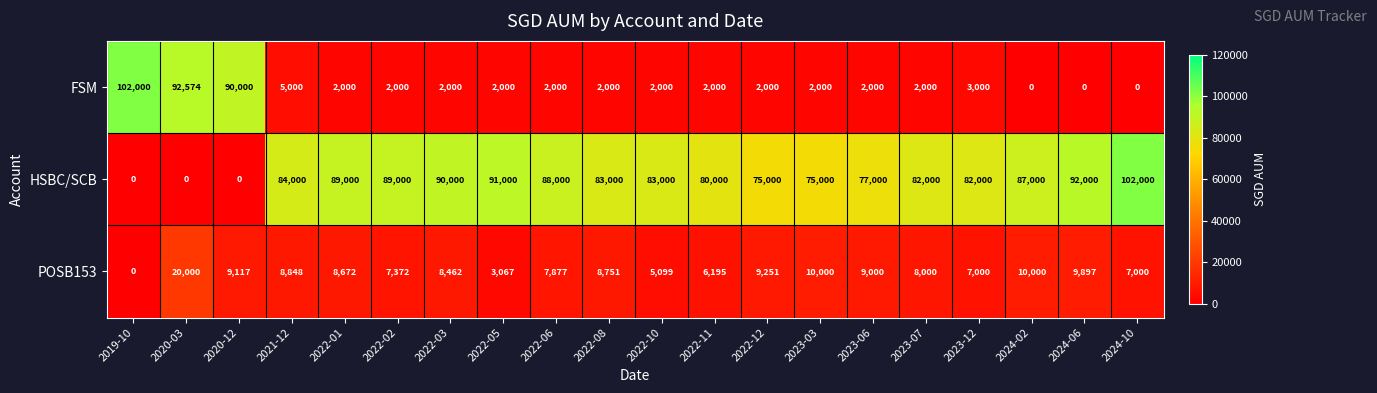

The value of POSB153 at 2020-12 is 15470. True or false?

False